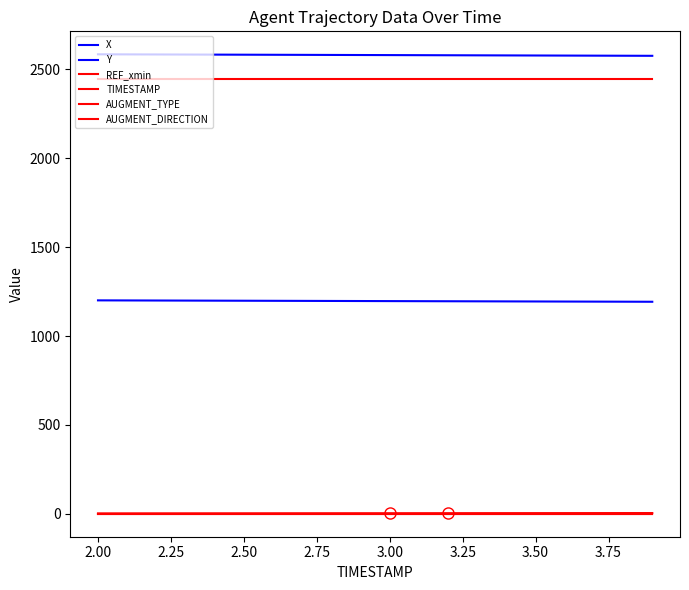

What is the average value of the Y series?

1196.8